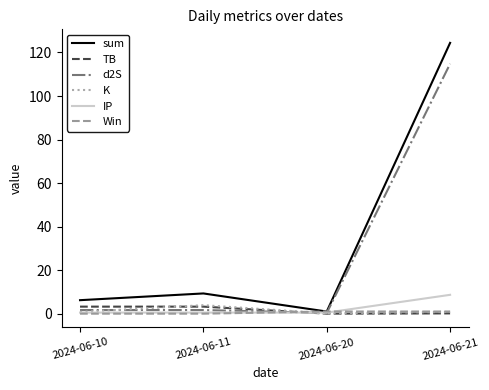

Which series has the largest total across all categories?

sum